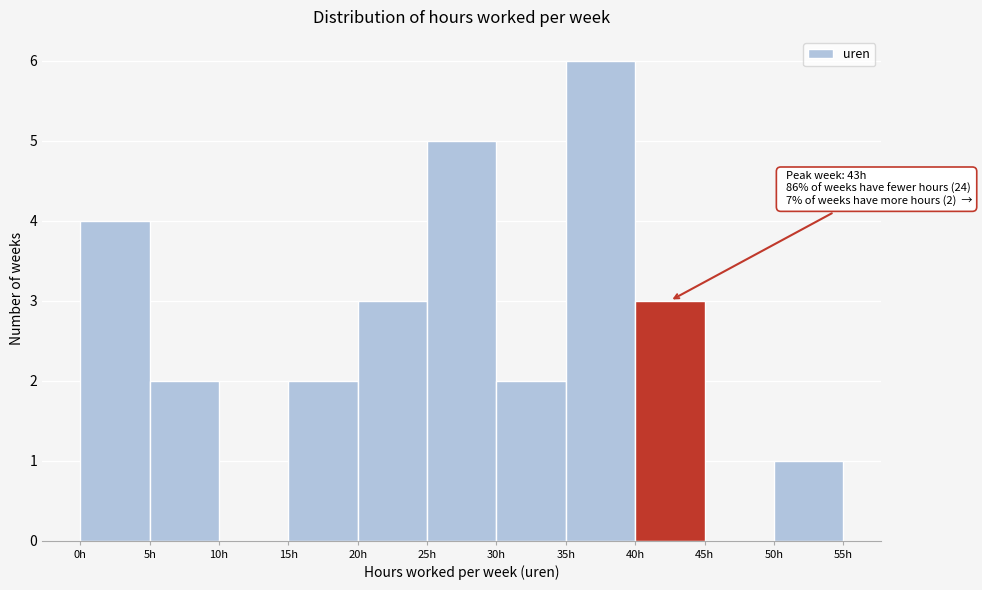

Over which range of the x-axis is the bar tallest?

35 to 40